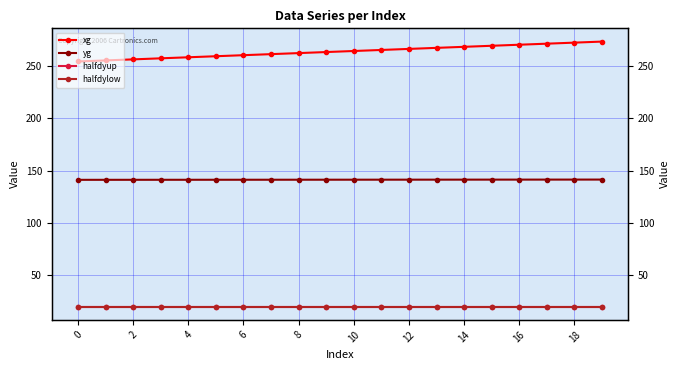

Which series has the widest spread of values?

xg